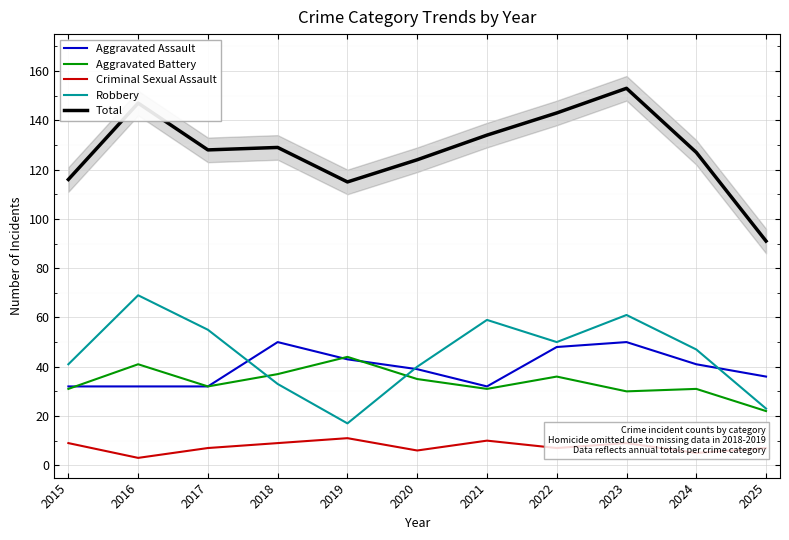

Rank the series at 2025 from lowest to highest value.

Criminal Sexual Assault, Aggravated Battery, Robbery, Aggravated Assault, Total